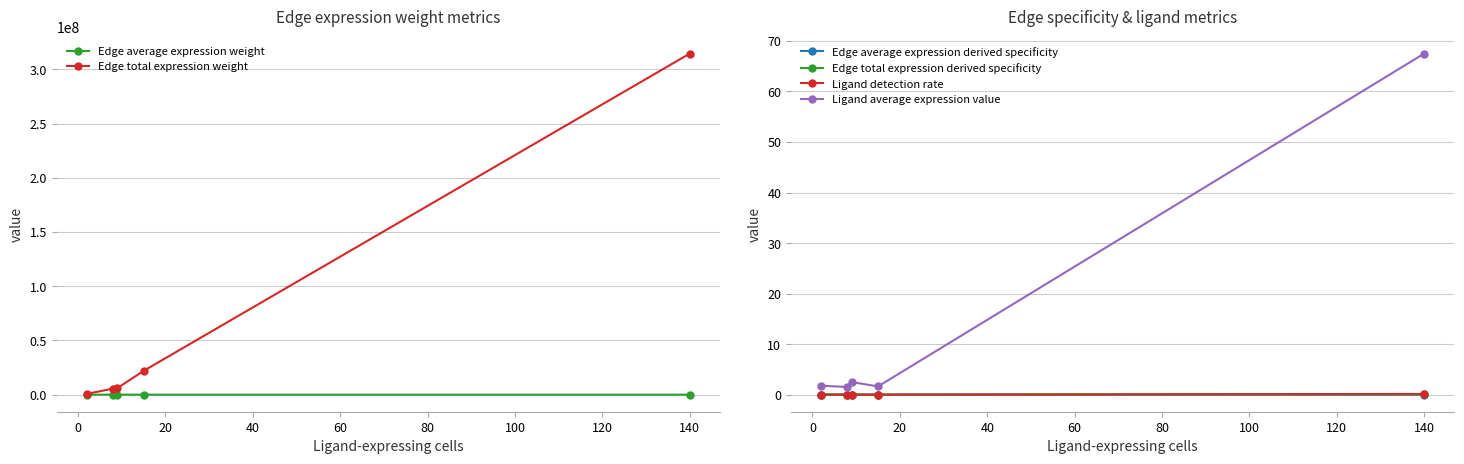

What are all the series names shown in the legend?

Edge average expression weight, Edge total expression weight, Edge average expression derived specificity, Edge total expression derived specificity, Ligand detection rate, Ligand average expression value